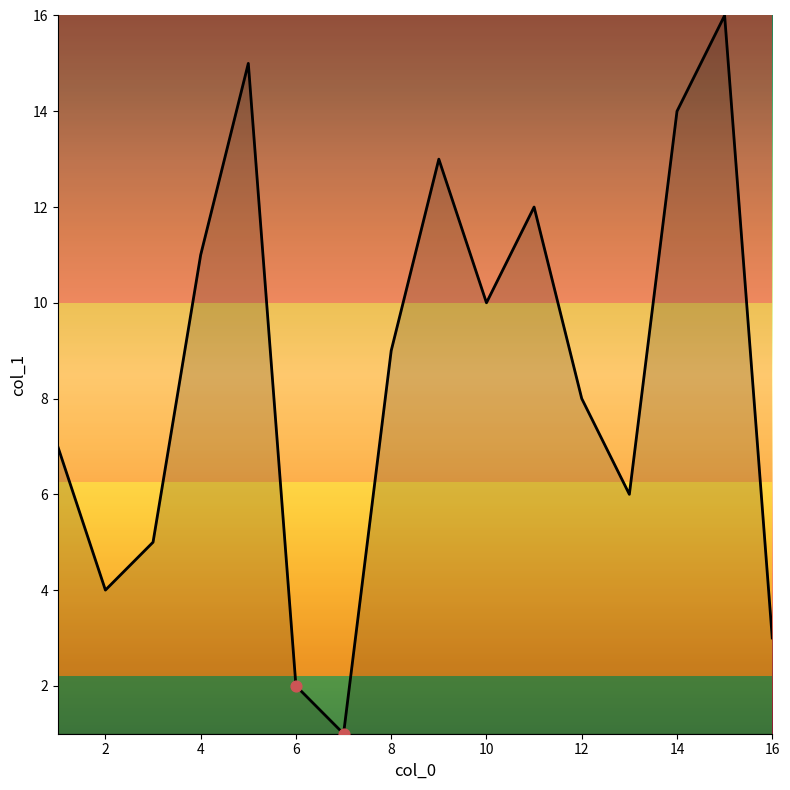

What is the greatest value displayed?

16